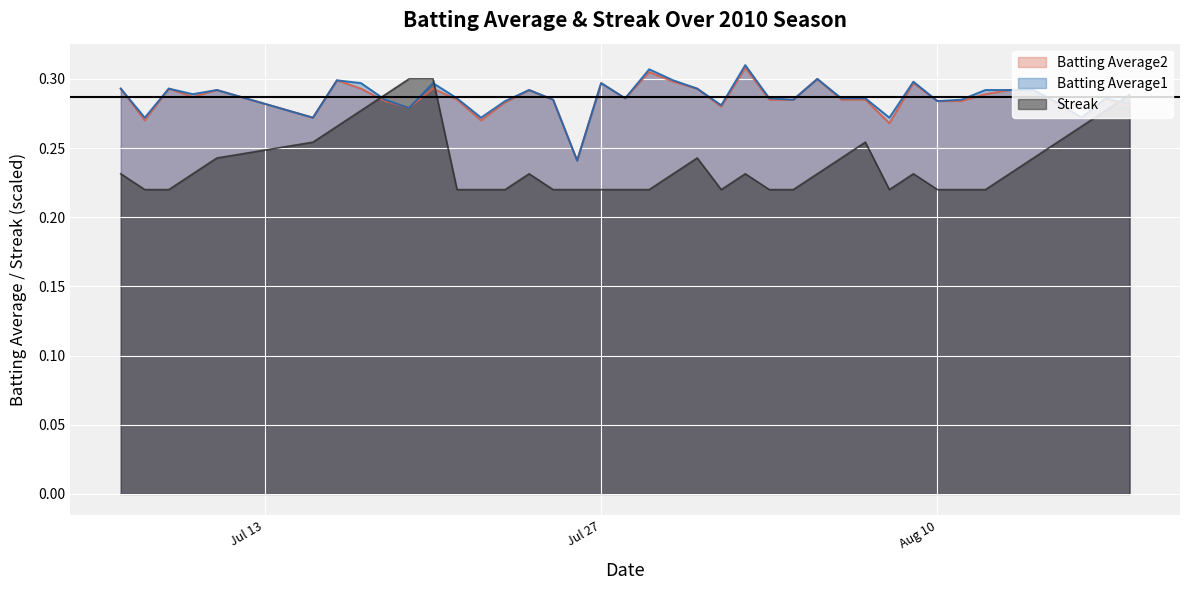

How many interior local valleys does the Streak series have?

2